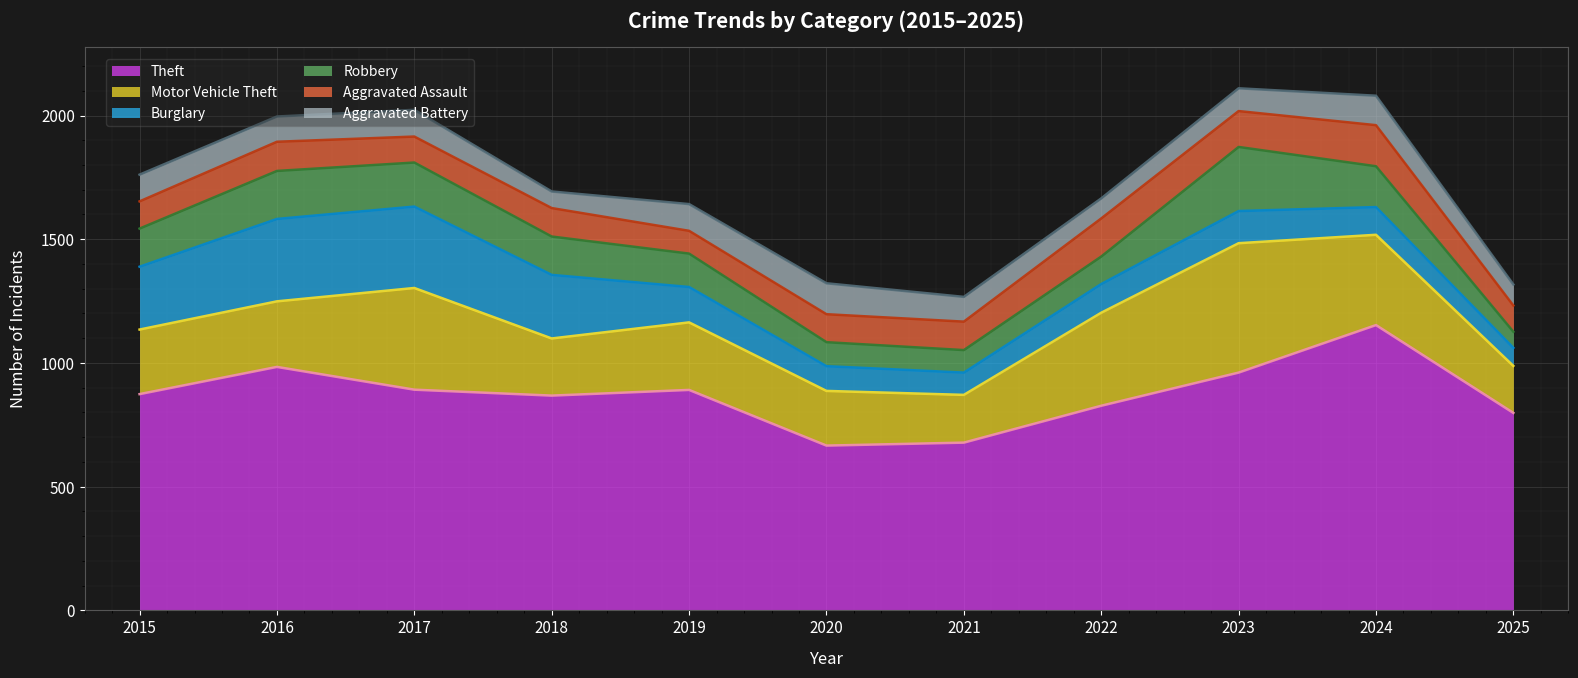

What is the sum of all Theft values?

9592